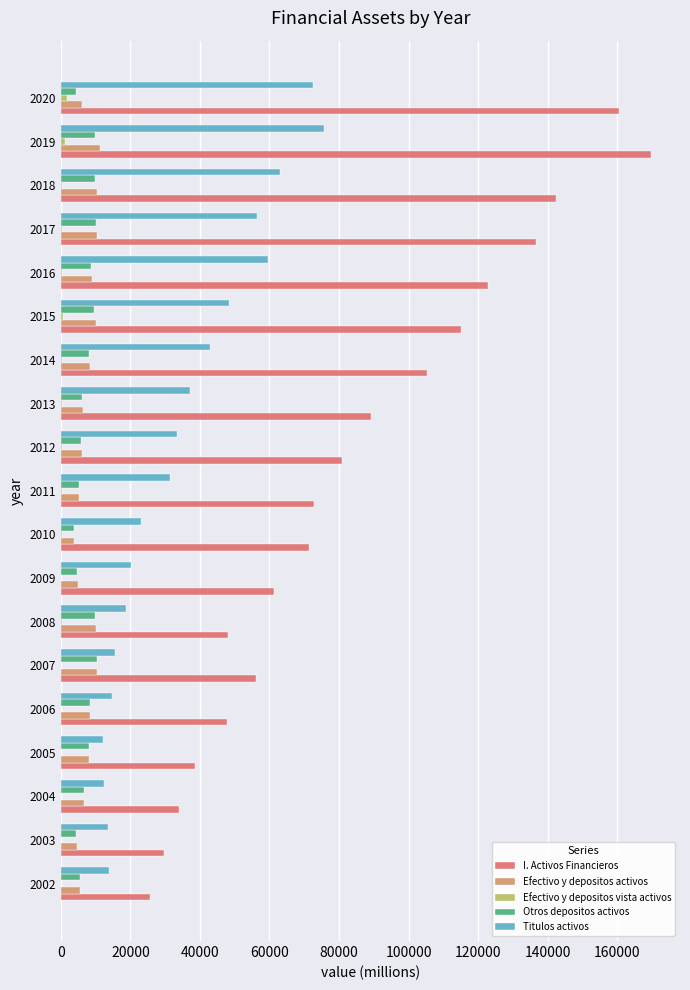

What is the difference between the maximum and minimum values in the I. Activos Financieros series?

144106